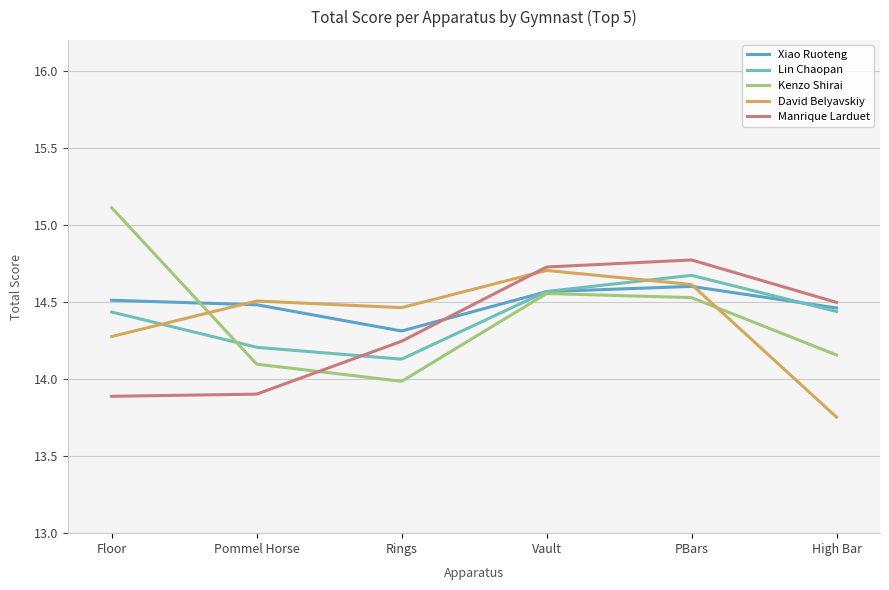

How many lines are shown in the chart?

5